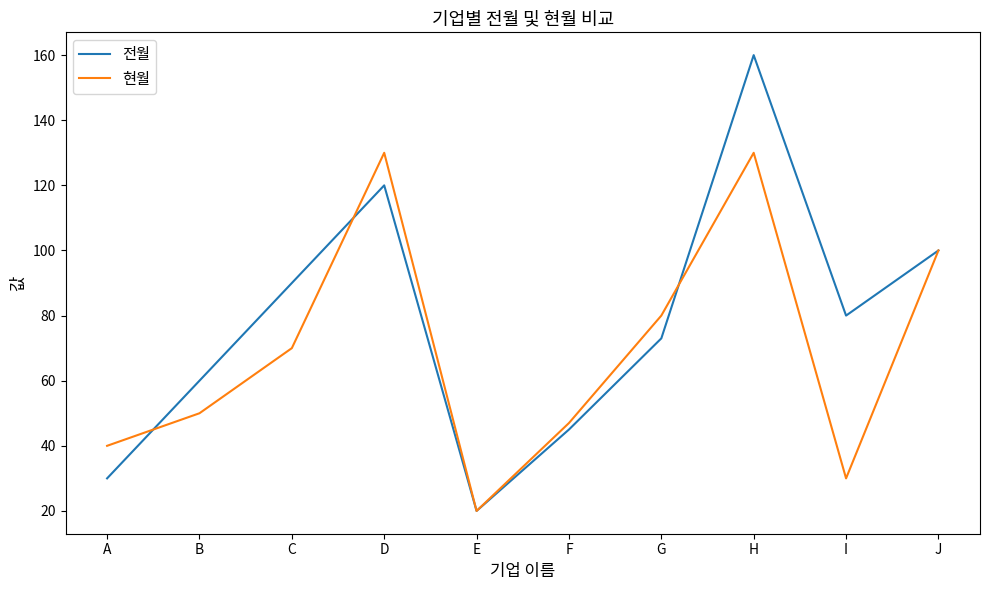

What is the greatest value displayed?

160